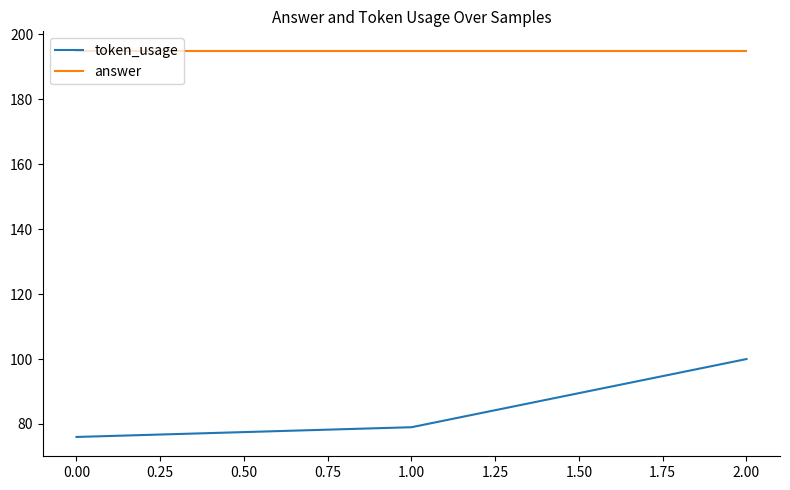

True or false: answer has a value of 195 at 0.00.

True